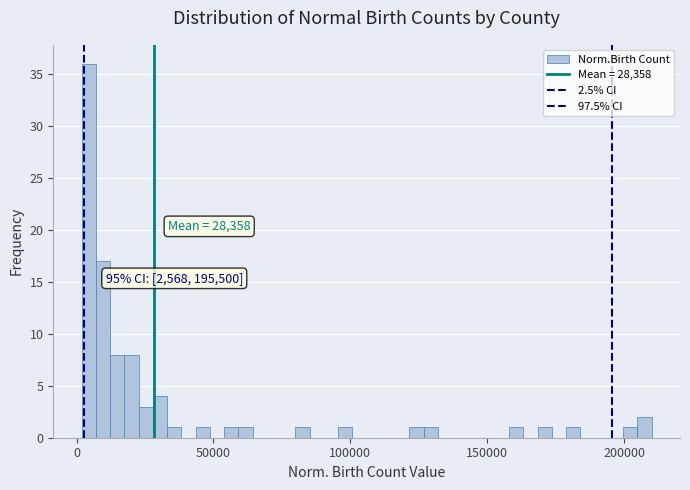

Read against the x-axis, roughly where is the centre of the tallest bar?

5000